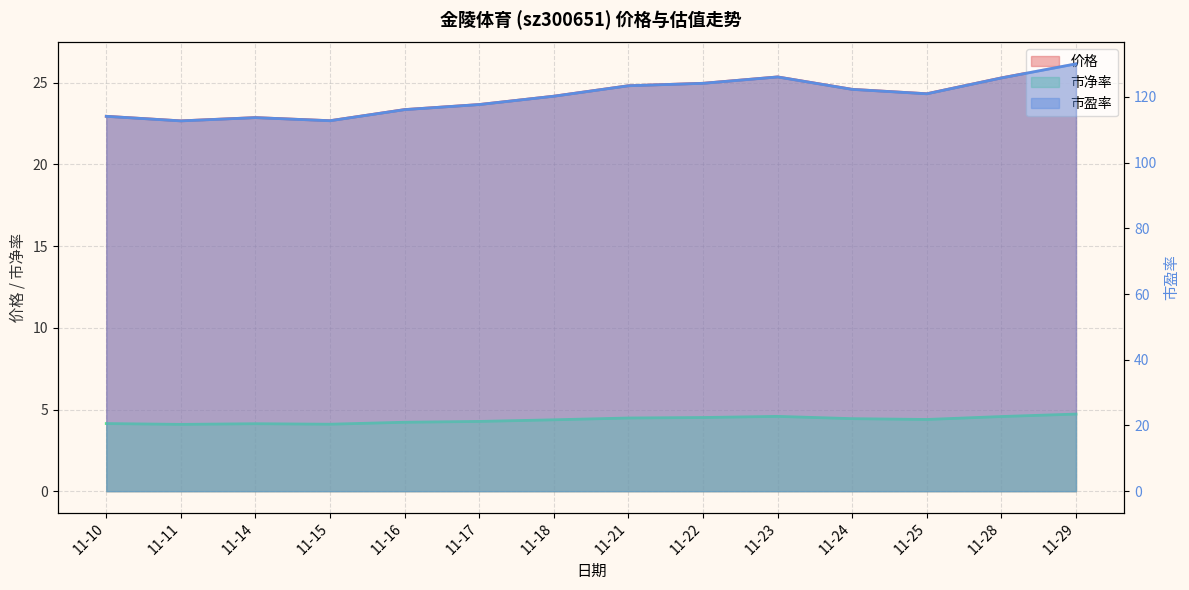

Between 11-11 and 11-21, which series saw the biggest shift?

市盈率